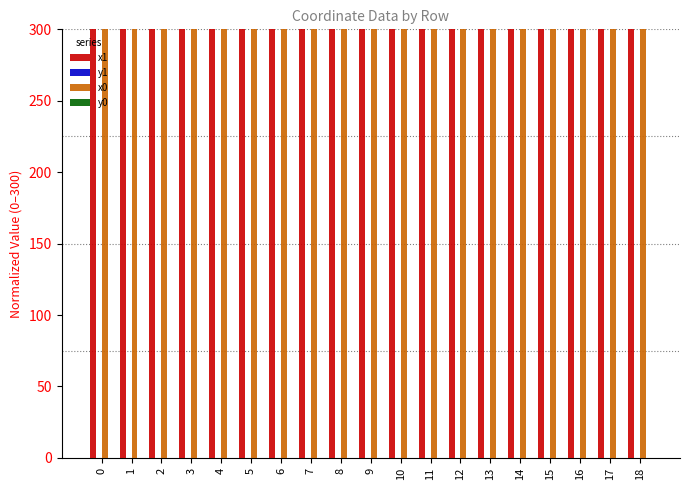

Is it true that x1 equals 67.6 at 11?

False